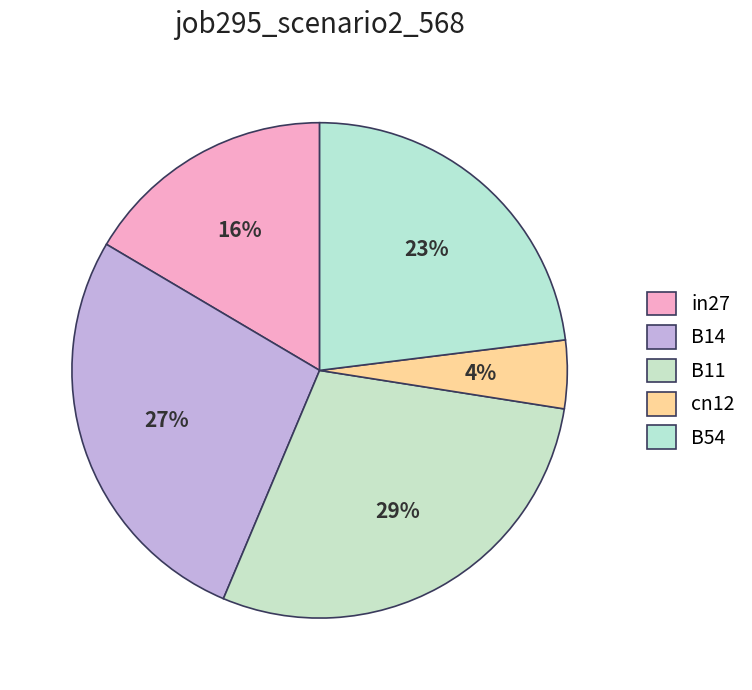

To the nearest percent, what portion does in27 represent?

16%